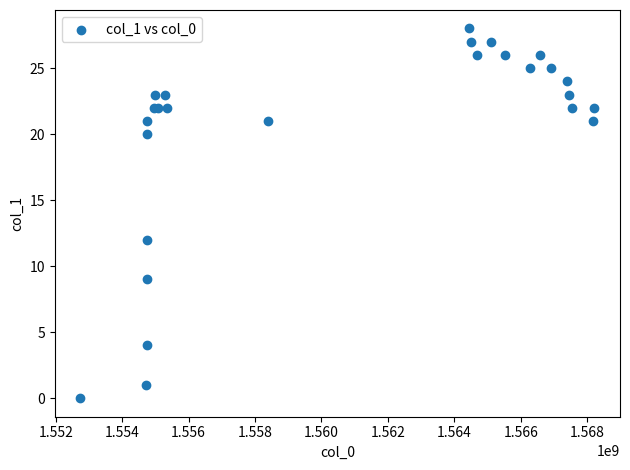

What Y value in the scatter plot is closest to 14?

12